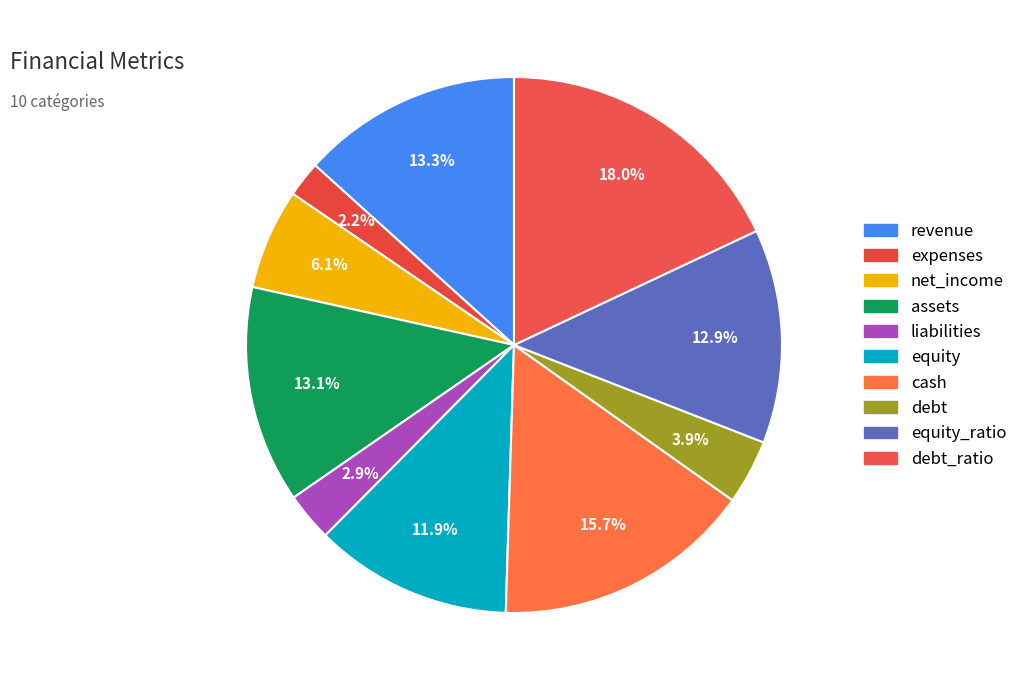

Count the number of slices in the pie.

10